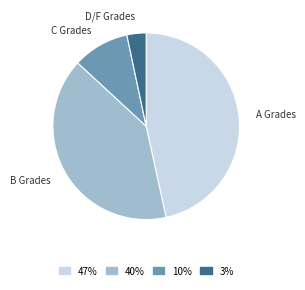

Is the sum of A Grades and B Grades greater than half?

Yes